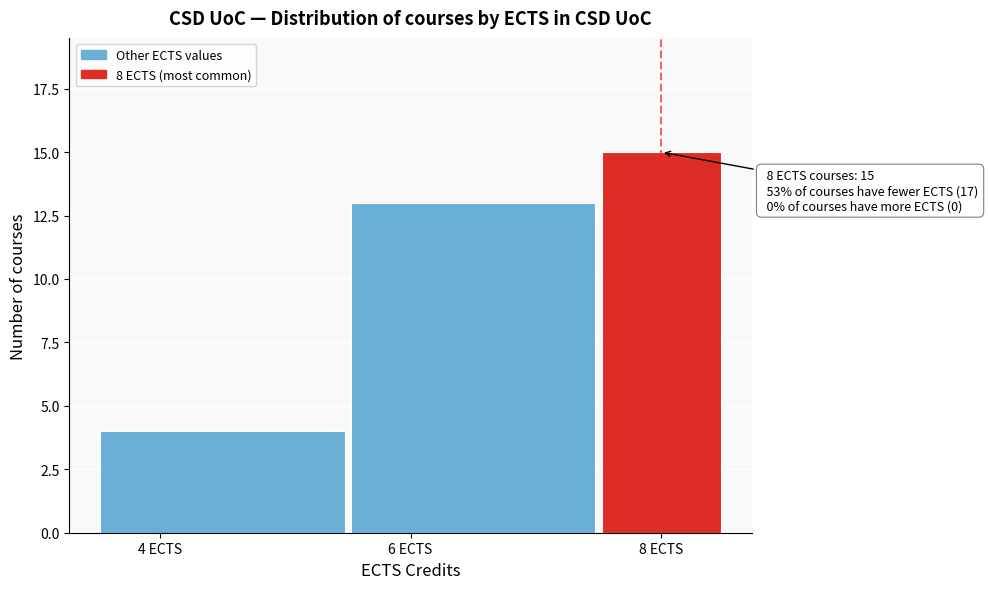

Which range on the x-axis has the tallest bar?

7.5 to 8.5